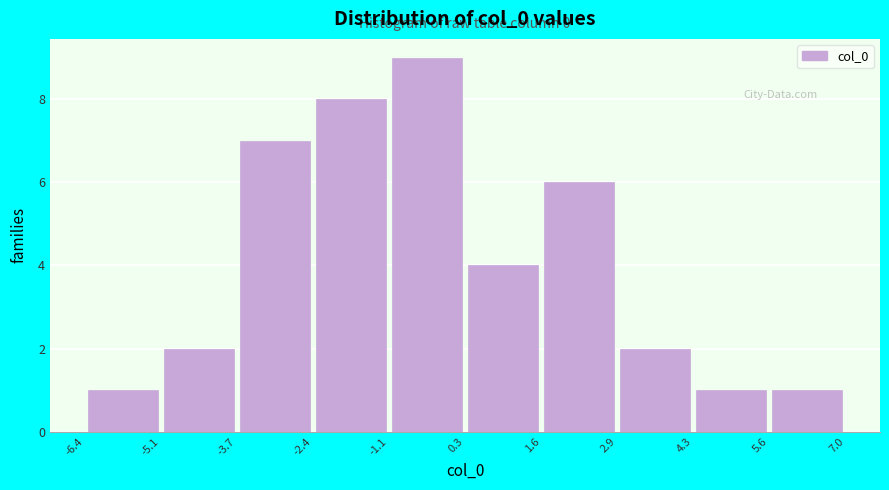

Which range on the x-axis has the tallest bar?

-1.1 to 0.3